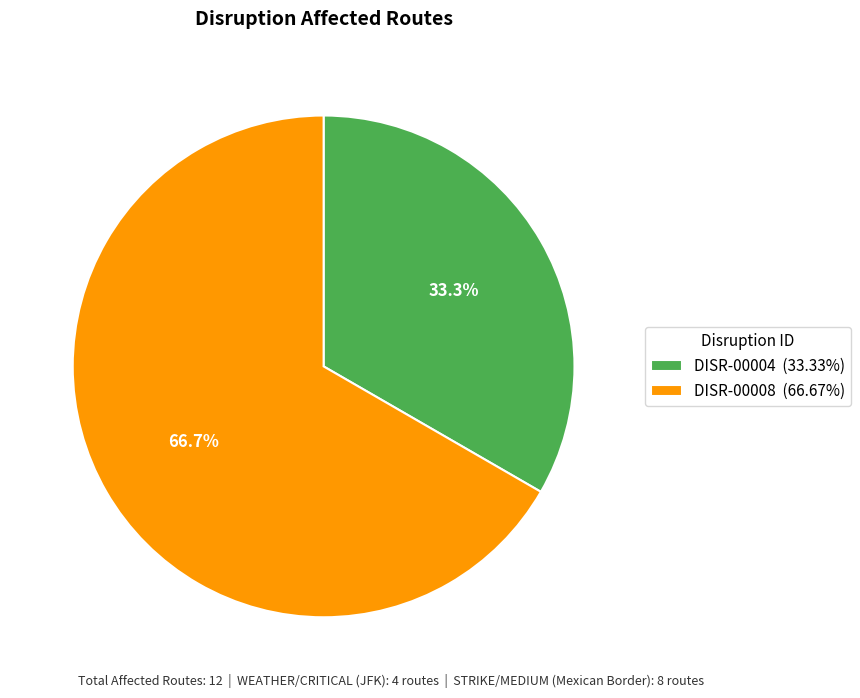

Count the number of slices in the pie.

2